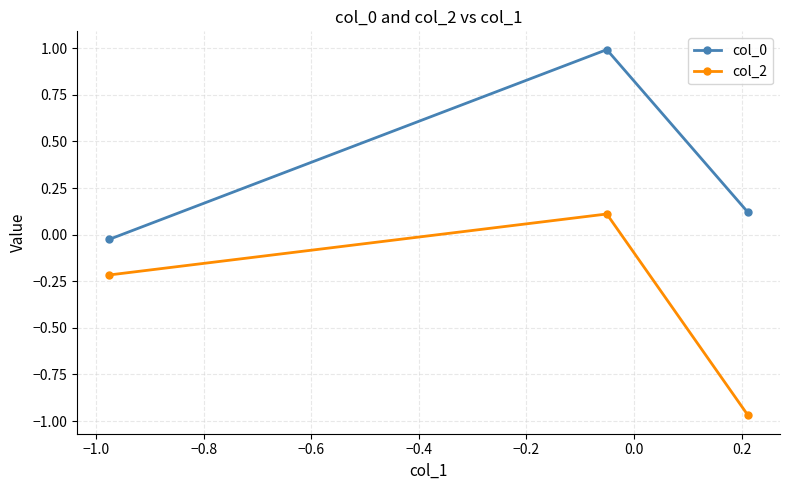

What is the sum of all col_2 values?

-1.1